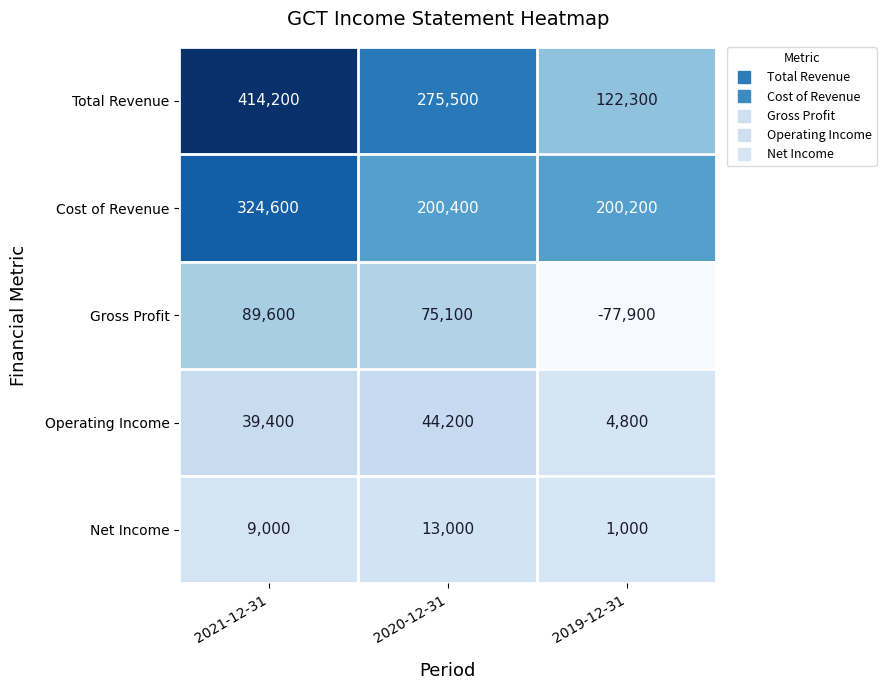

Which series has the largest total across all categories?

Total Revenue